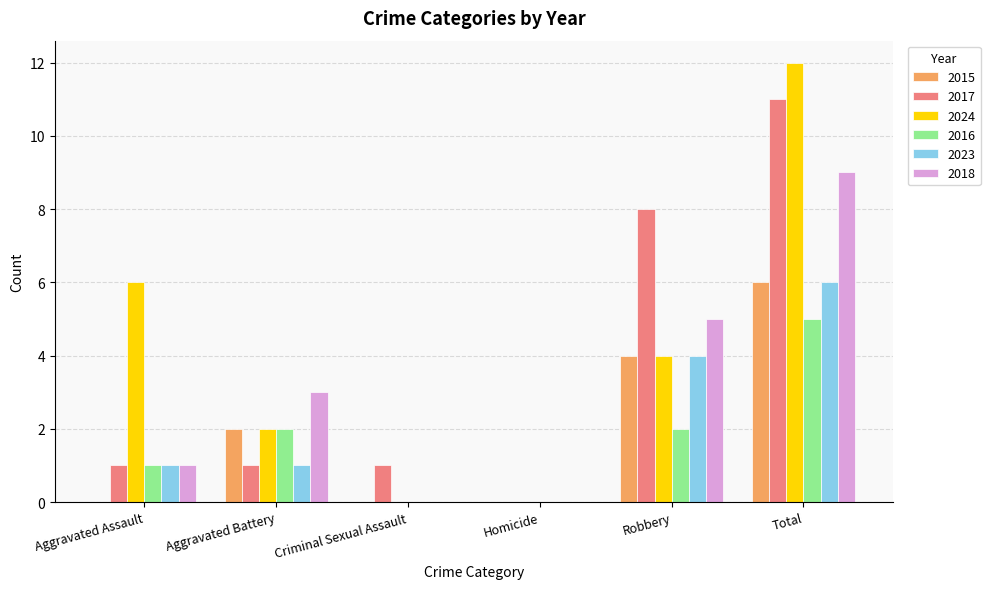

What is the maximum value shown in the chart?

12